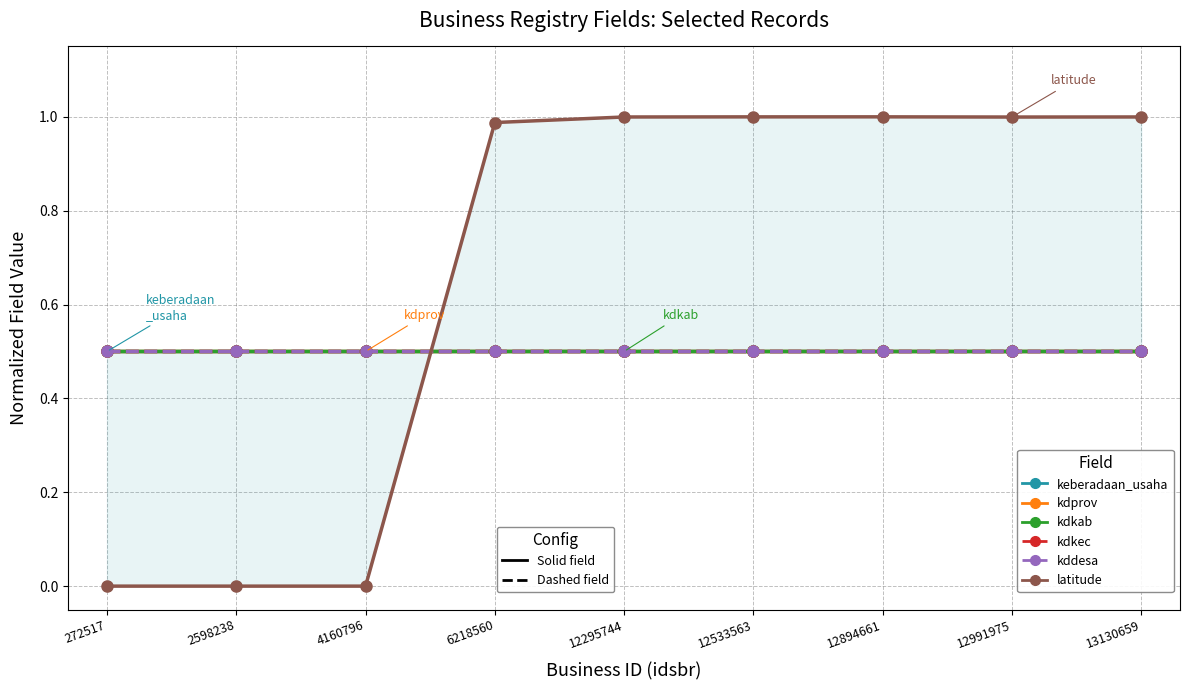

How many lines are shown in the chart?

6